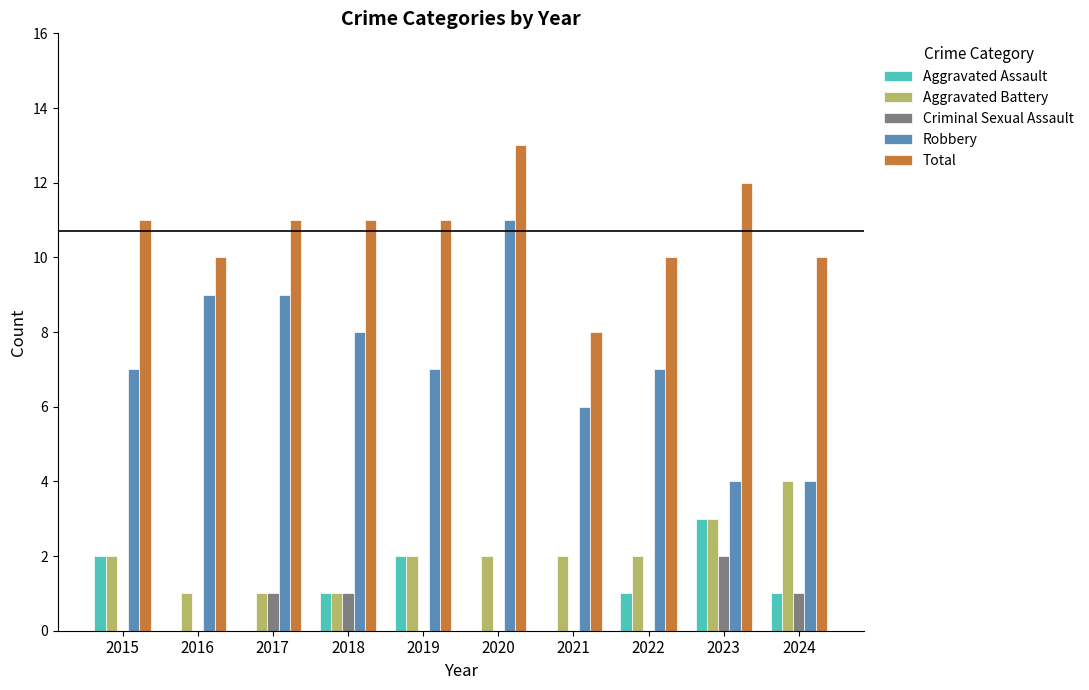

Count the Total values in the range 10 to 11.

7